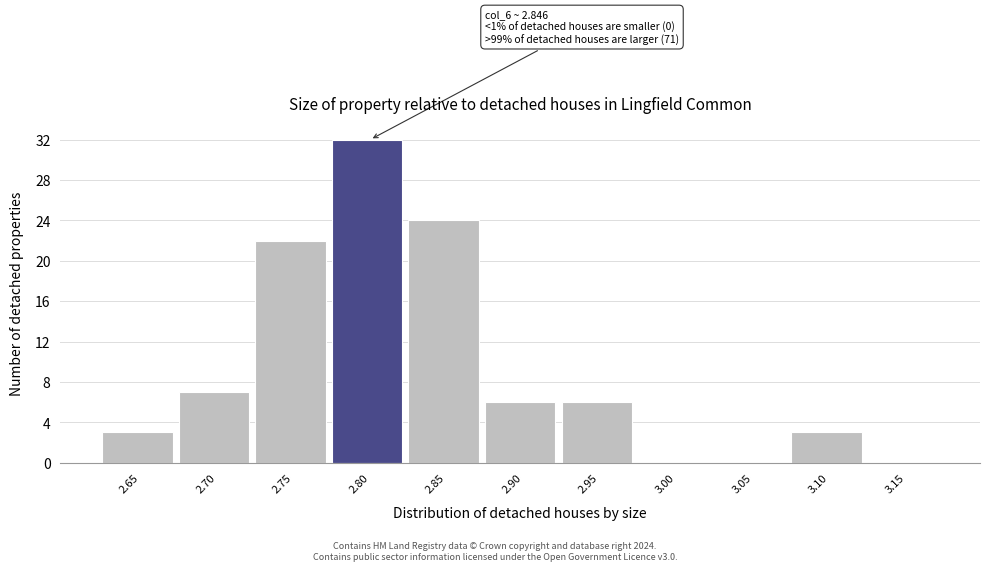

Reading right to left, transcribe all the data shown in this chart.

3.15=0	3.10=3	3.05=0	3.00=0	2.95=6	2.90=6	2.85=24	2.80=32	2.75=22	2.70=7	2.65=3